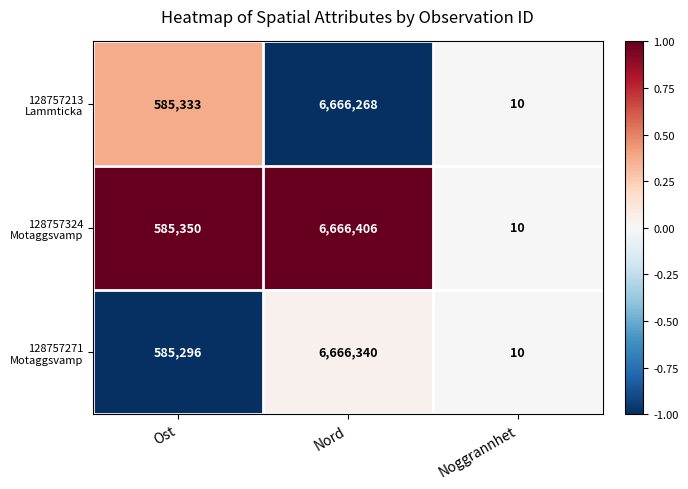

At which category is the sum across all series the highest?

Nord